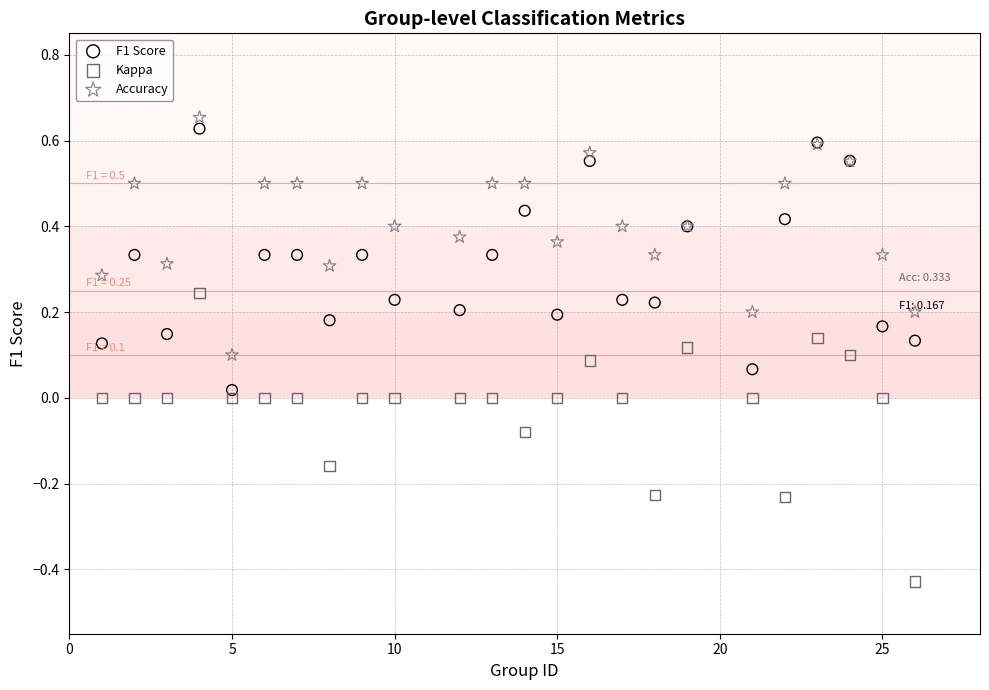

Which series reaches the minimum Y coordinate?

Kappa